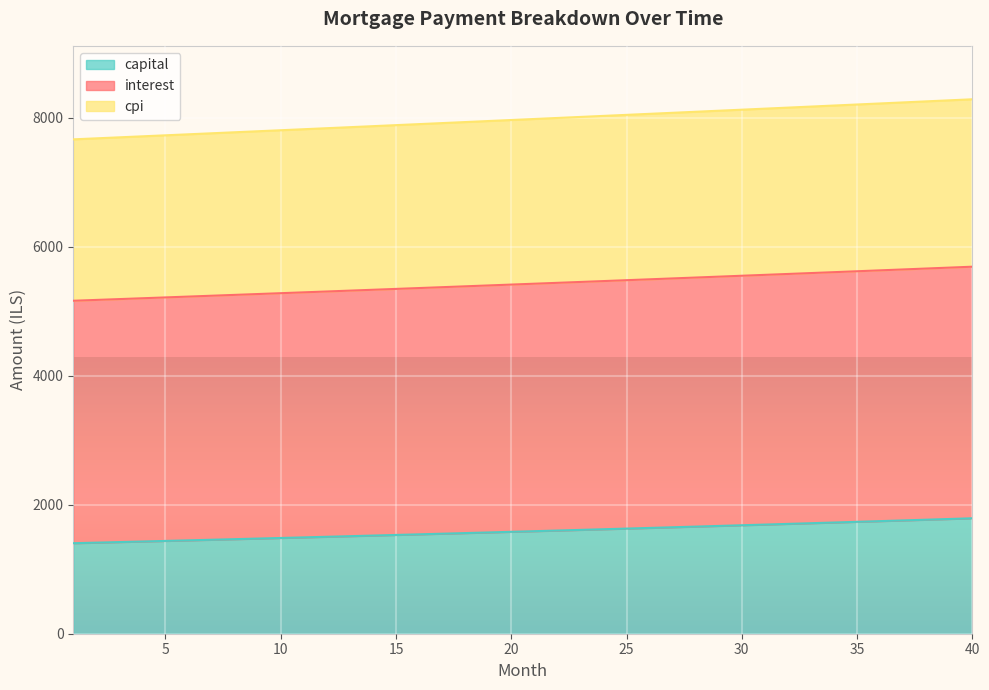

What is the highest value of the capital series?

1790.1